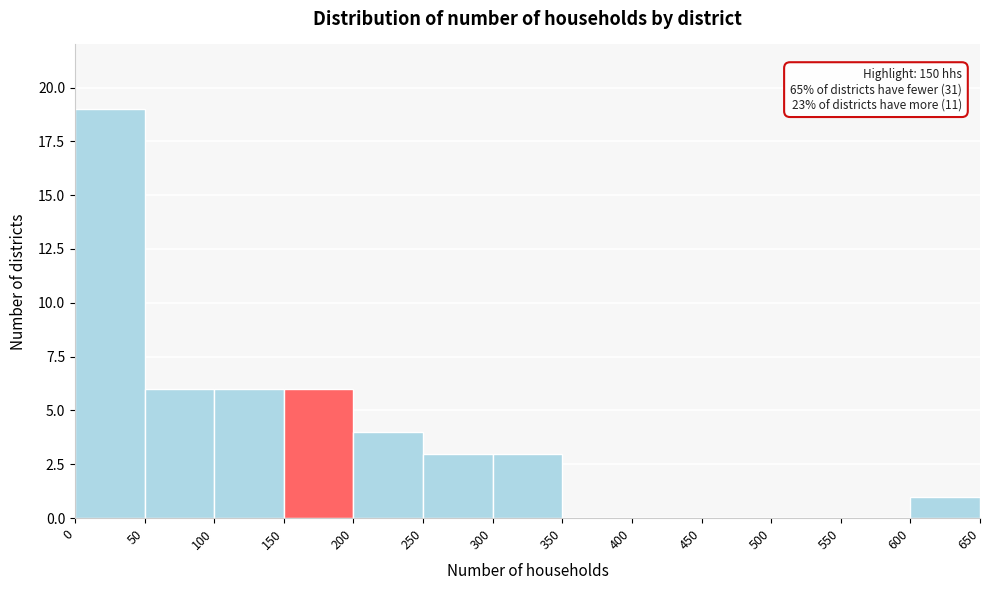

Which range on the x-axis has the tallest bar?

0 to 50